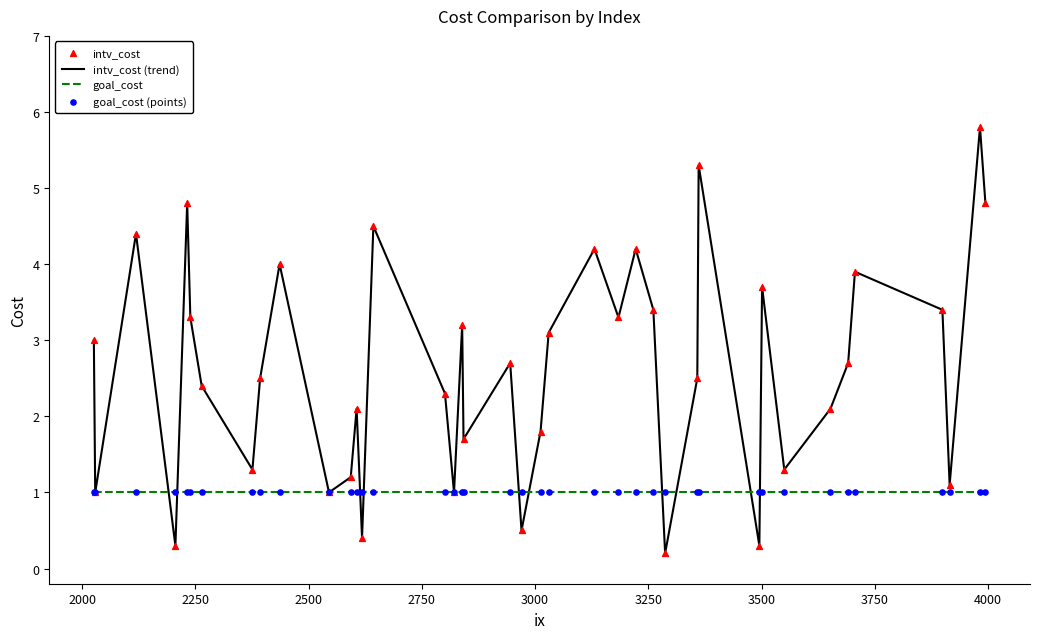

At how many categories does at least one series exceed 2?

26